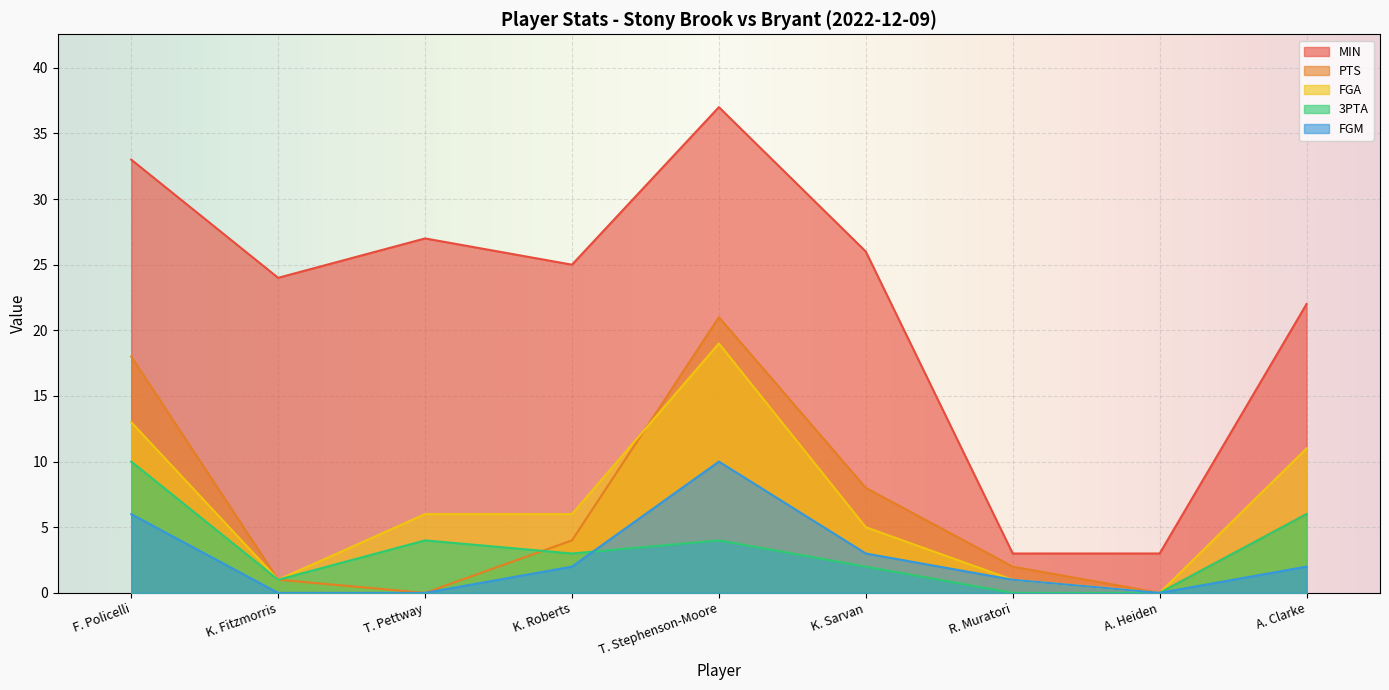

Which series has the widest spread of values?

MIN